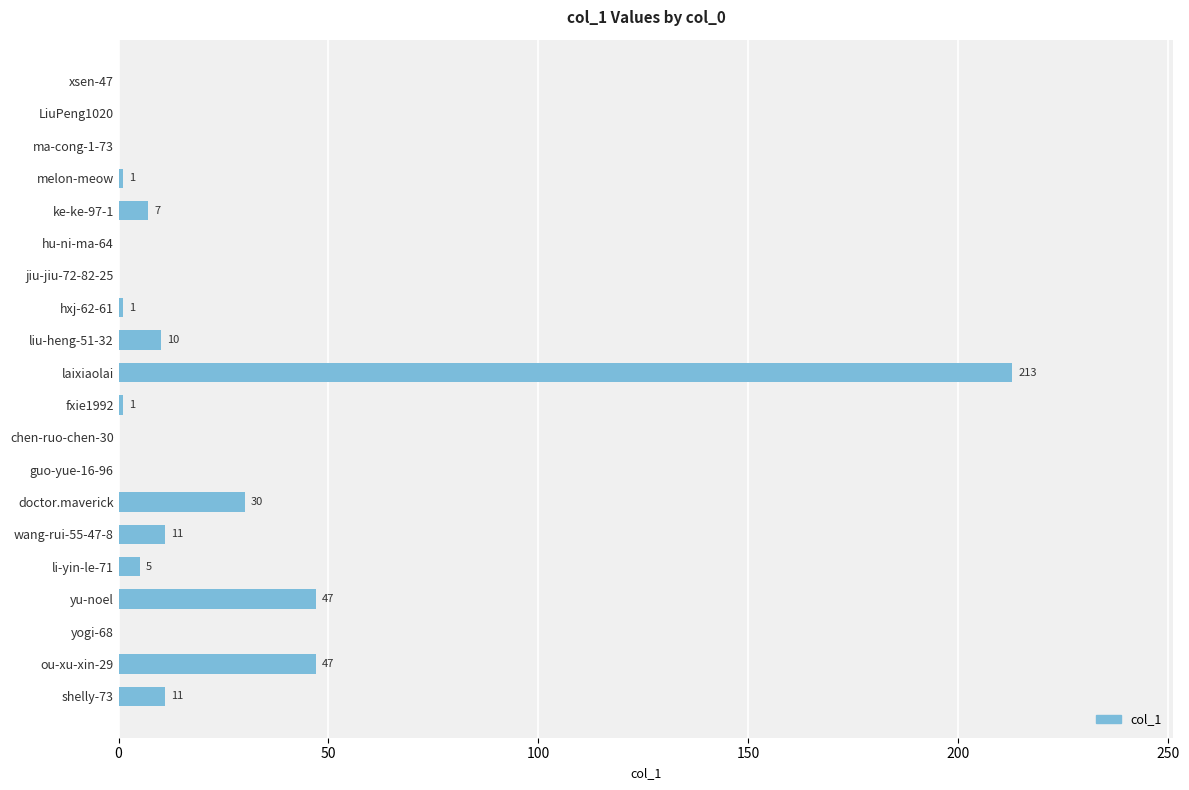

At which category does the chart reach its peak across all series?

laixiaolai